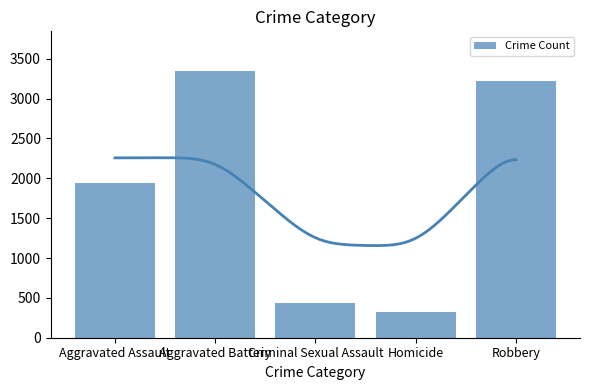

List the labels in order of value, largest first.

Aggravated Battery, Robbery, Aggravated Assault, Criminal Sexual Assault, Homicide